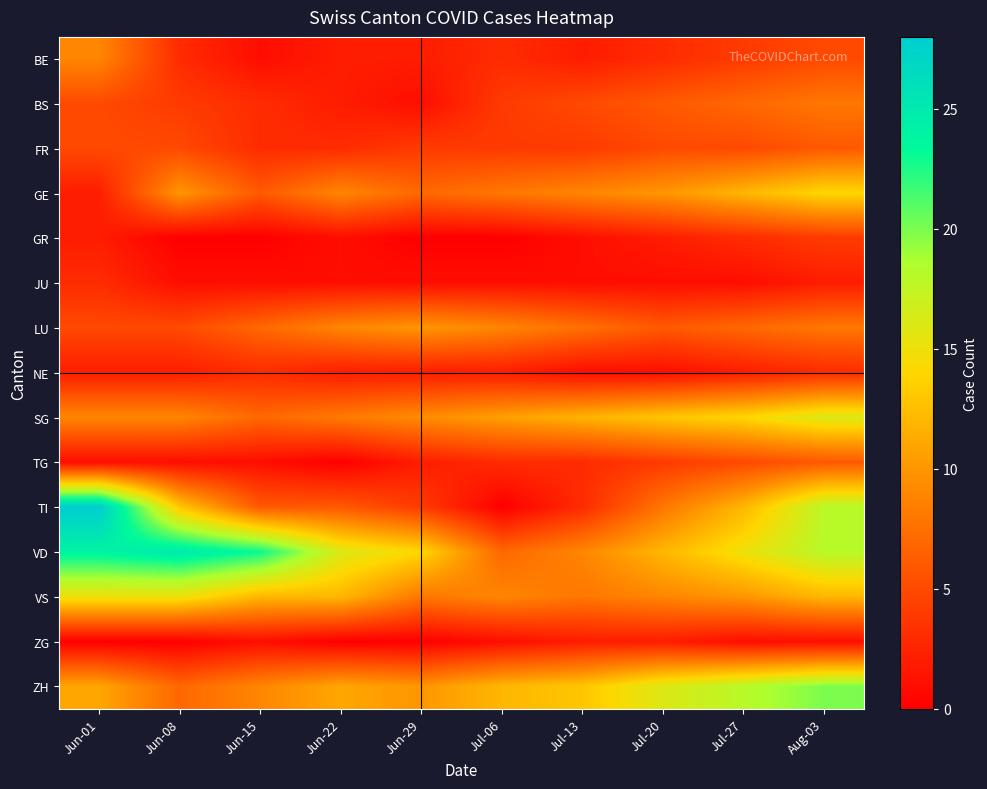

At how many categories does at least one series exceed 18?

4